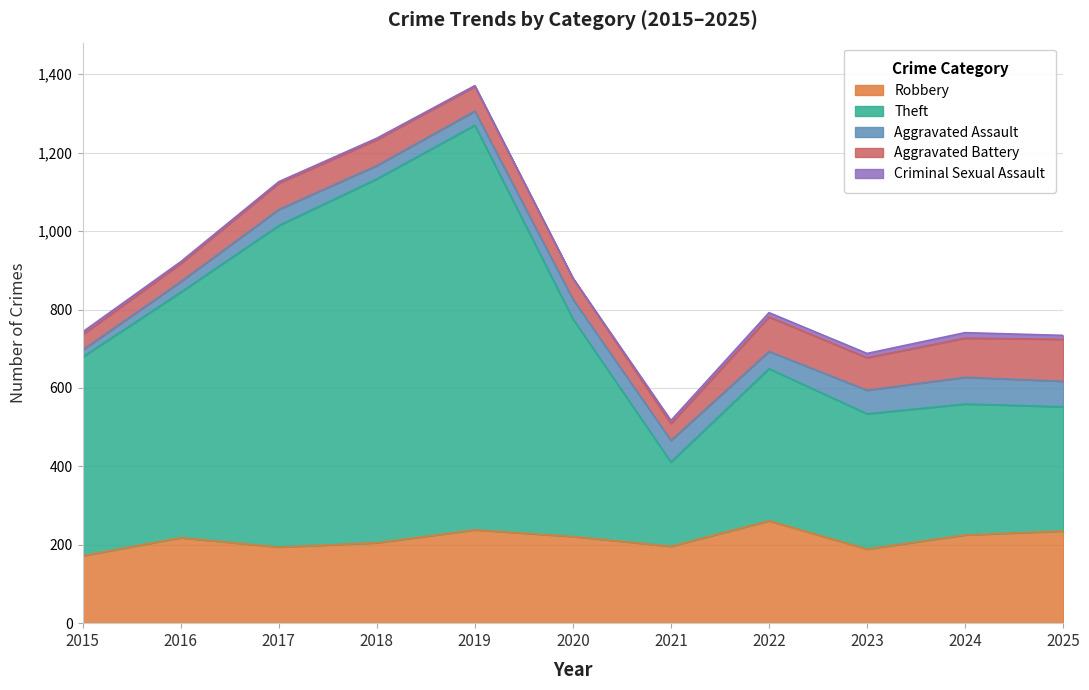

What is the total value across all series at 2024?

741